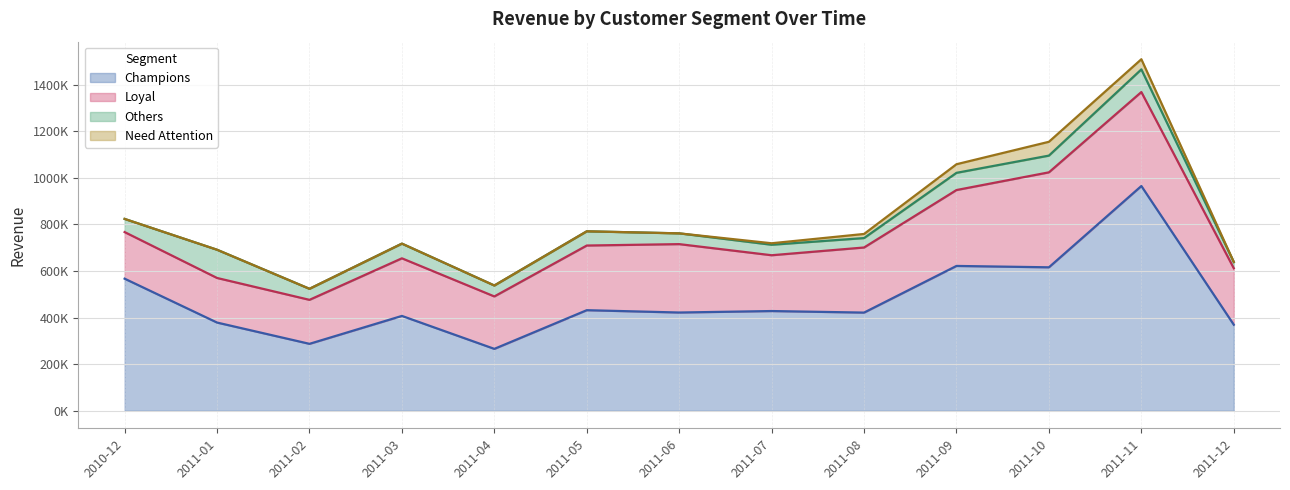

What position from the right is 2010-12?

13